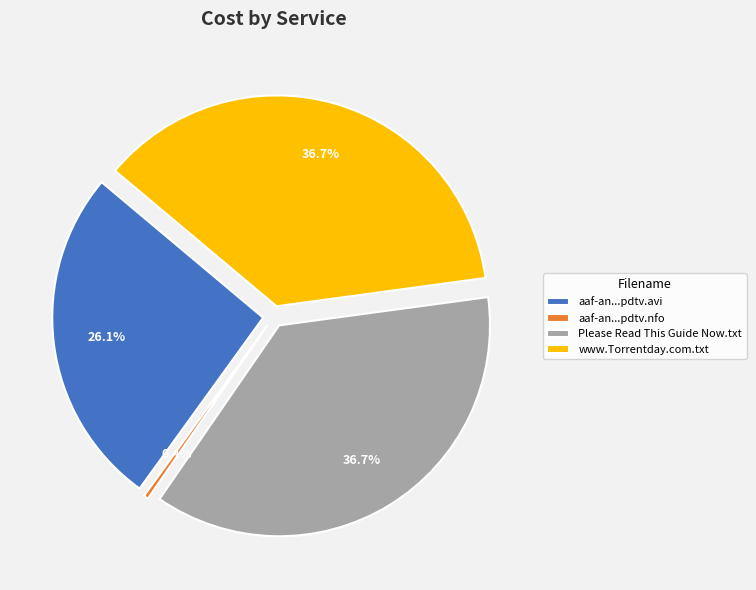

True or false: aaf-an.idiot.abroad.s01e05.pdtv.avi accounts for 19% of the total.

False